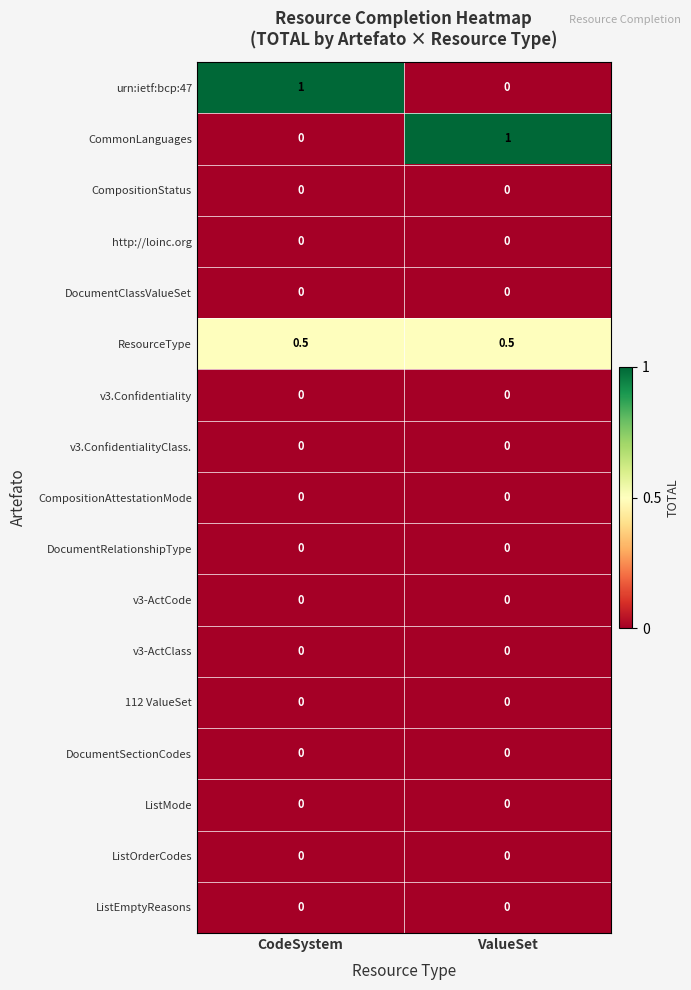

Count the number of categories in the chart.

2